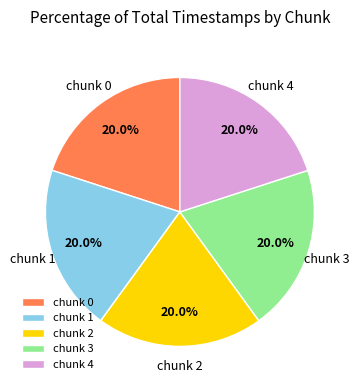

Is there a majority slice in this chart?

No